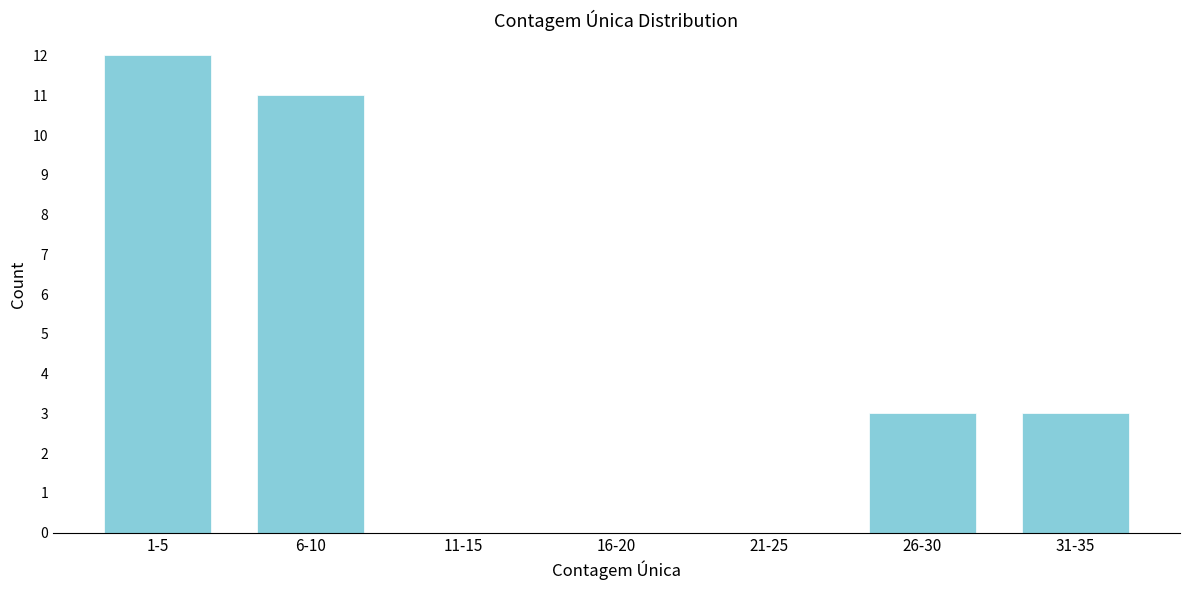

Reading left to right, what are all the values shown in this chart?

1-5=12	6-10=11	11-15=0	16-20=0	21-25=0	26-30=3	31-35=3